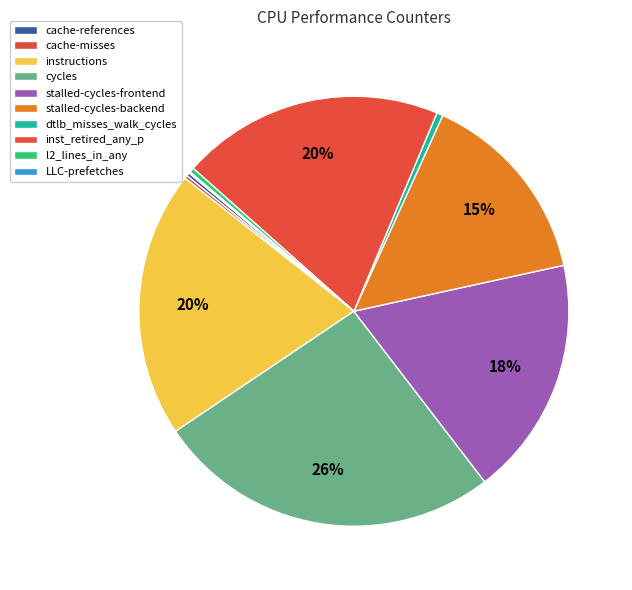

Does dtlb_misses_walk_cycles account for over 50% of the chart?

No